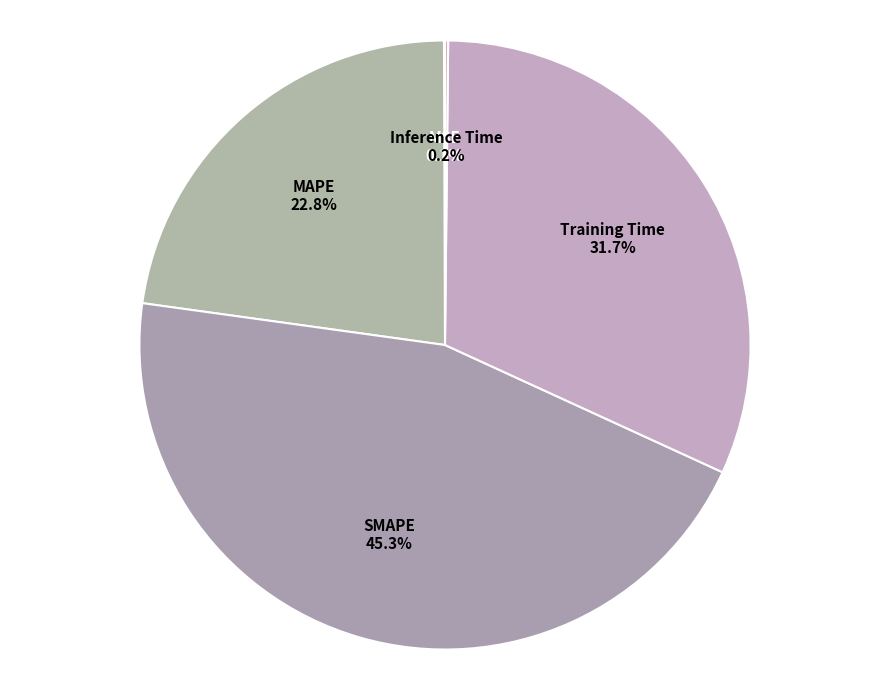

True or false: SMAPE accounts for 56% of the total.

False